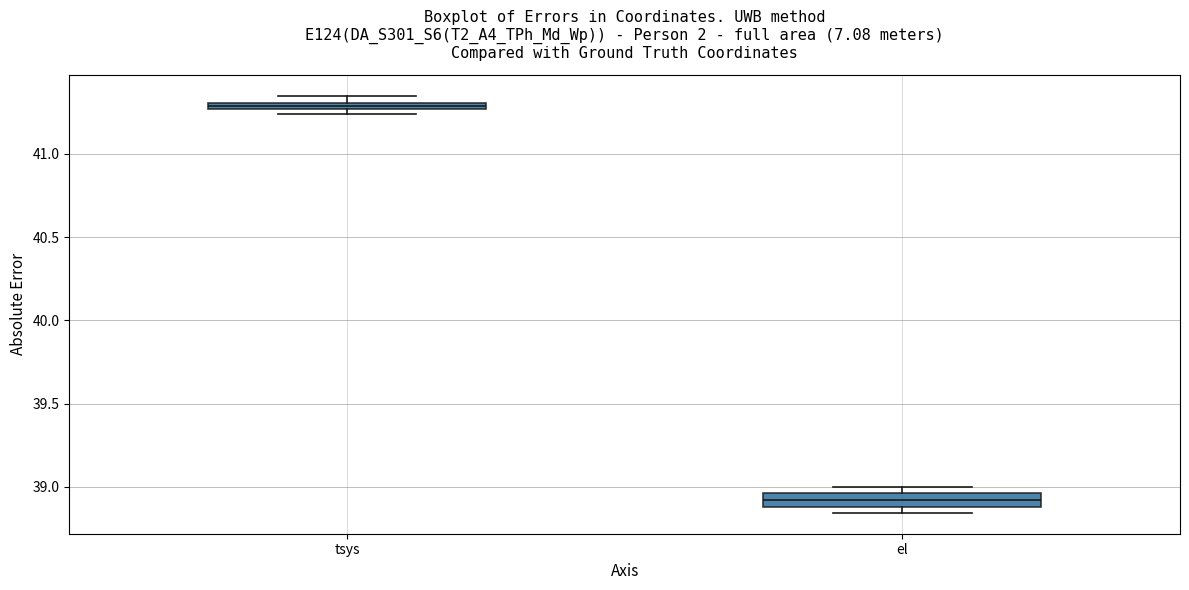

Where is the upper edge of the box for tsys on the y-axis? The values are not printed on the chart, so give them approximately, as read against the axis.

41.30